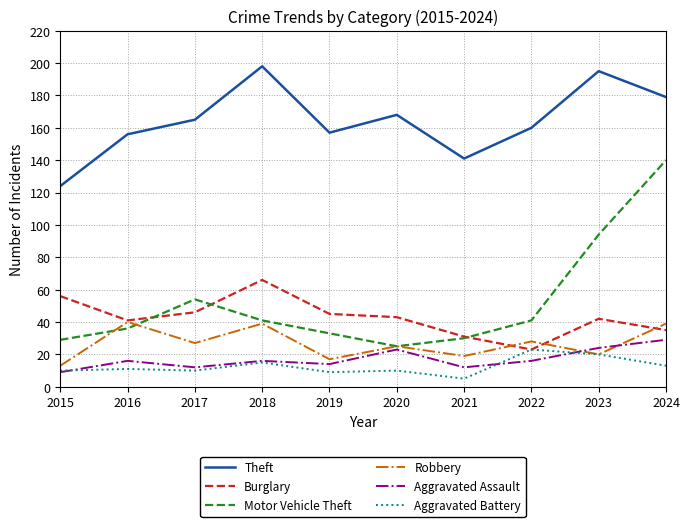

Does the chart have visible grid lines?

Yes